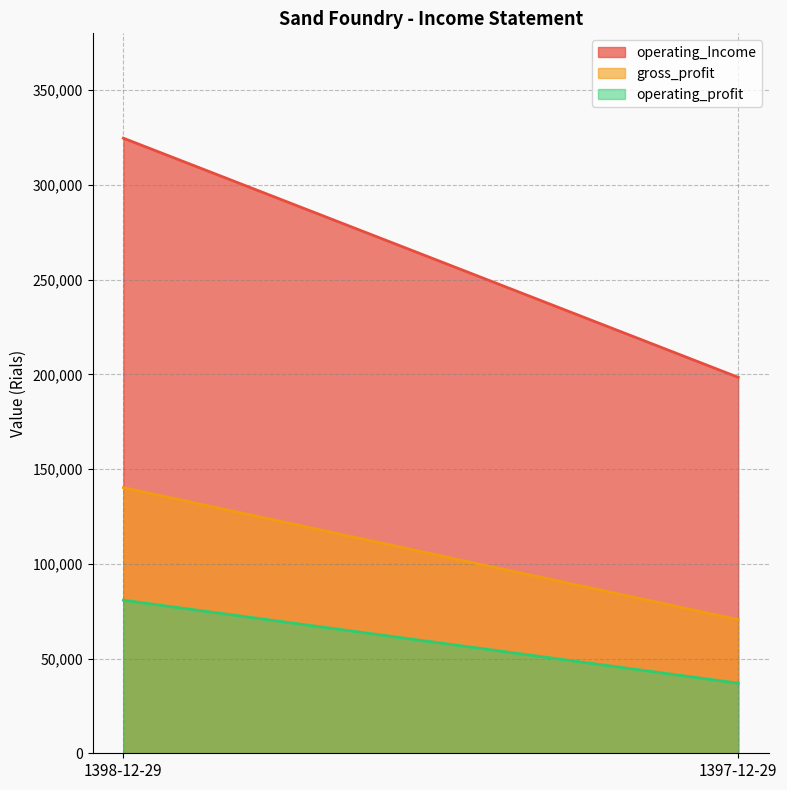

Reading left to right, what are all the values shown in this chart?

operating_Income: 1398-12-29=324665	1397-12-29=198441
gross_profit: 1398-12-29=140224	1397-12-29=70533
operating_profit: 1398-12-29=80790	1397-12-29=36988